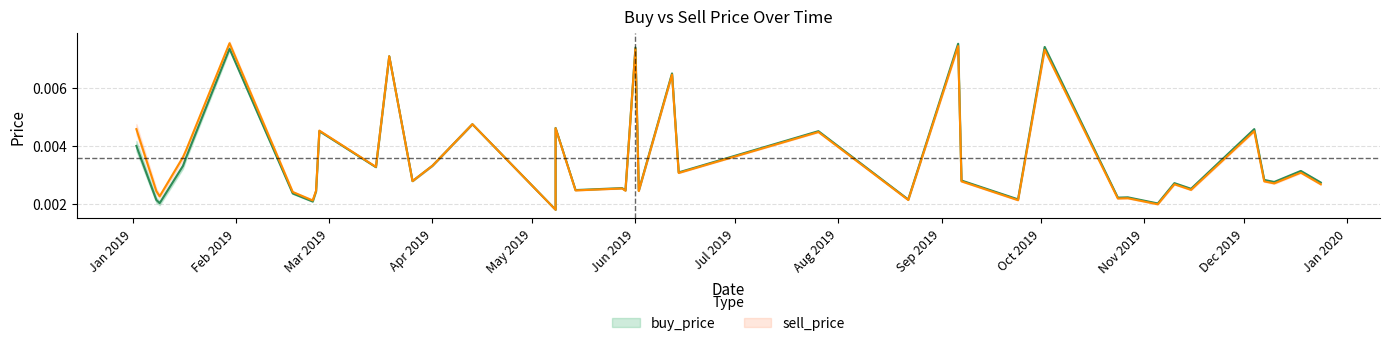

Which category has the lowest value in the sell_price series?

2019-05-08